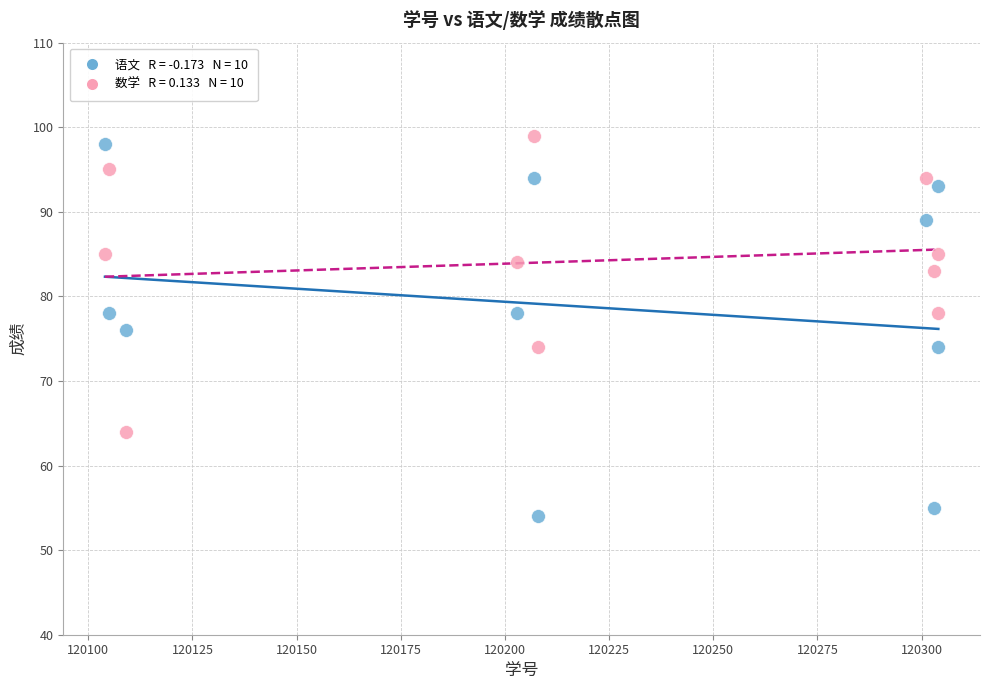

Across all data points, what is the range of X values (max minus min)?

200